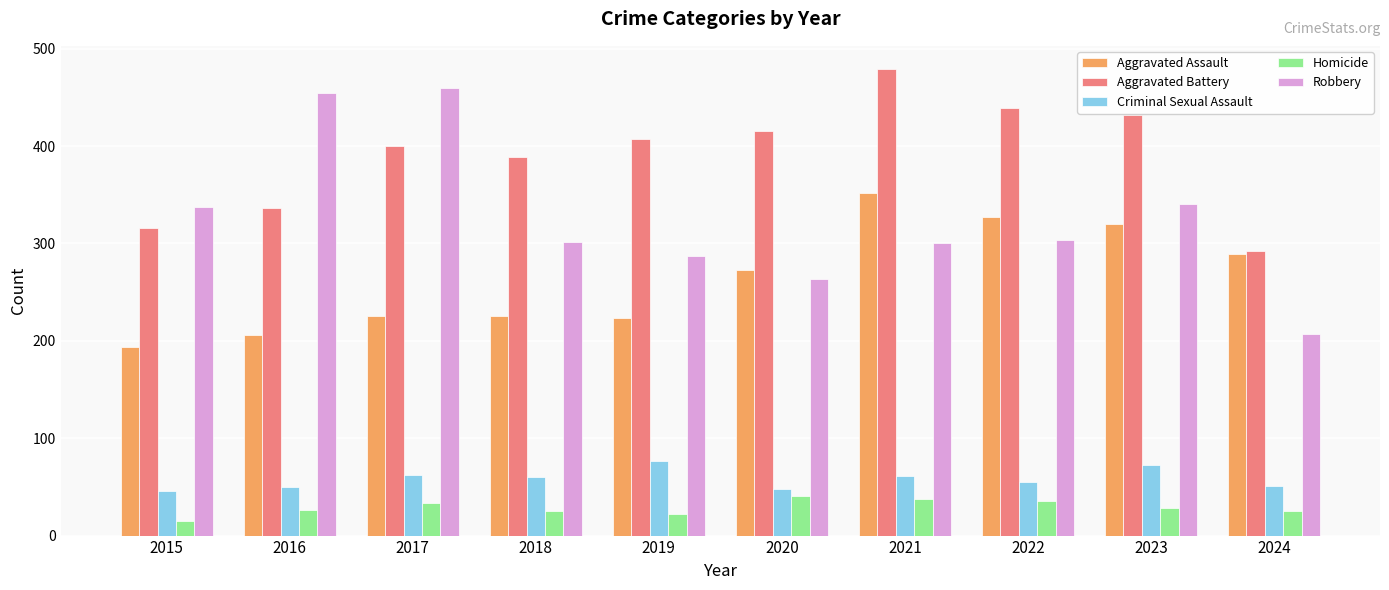

How many values in the Aggravated Battery series are below 407?

5